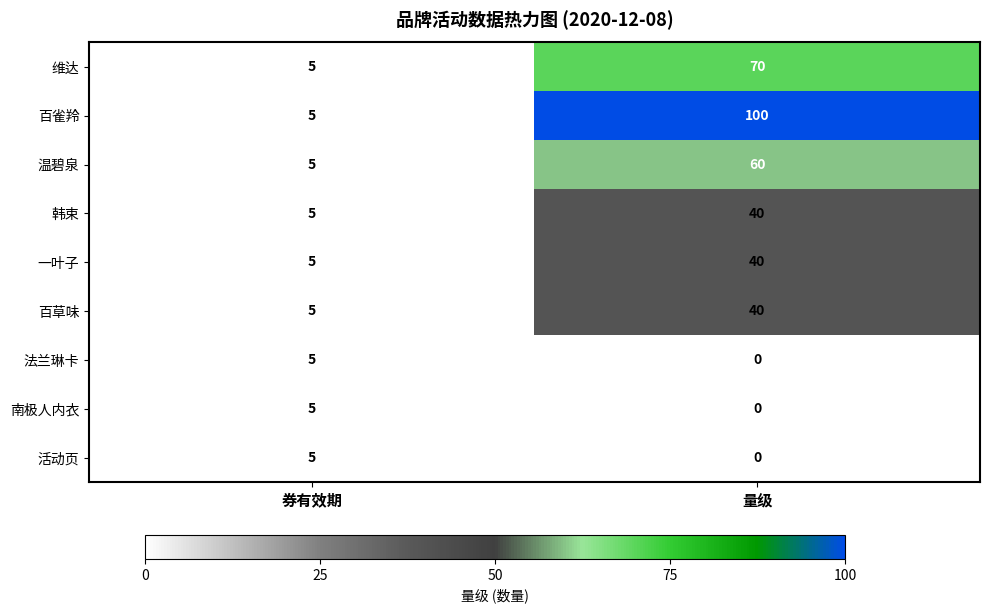

What is the difference between the maximum and minimum values in the 维达 series?

65